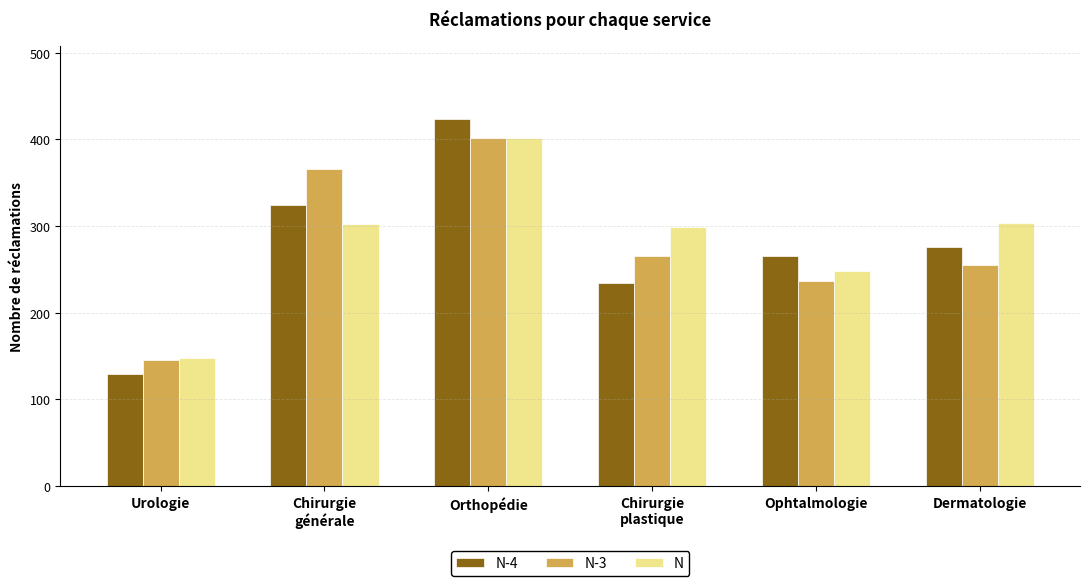

What position from the right is Ophtalmologie?

2